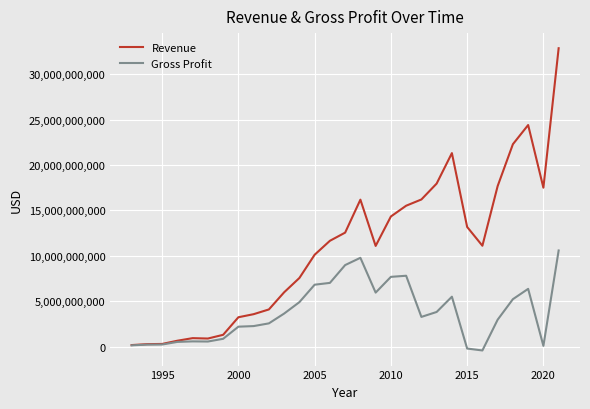

What is the maximum value for Gross Profit?

10577000000